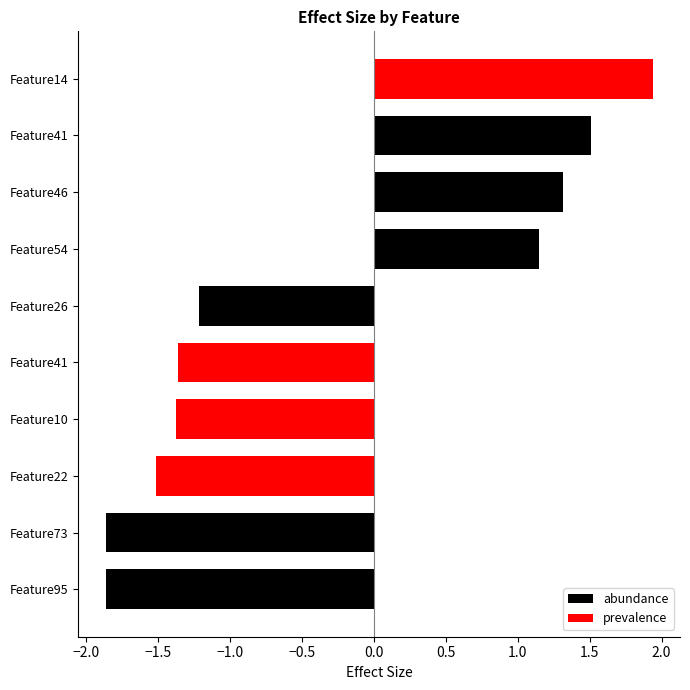

The prevalence series shows -0.7 at Feature10. True or false?

False